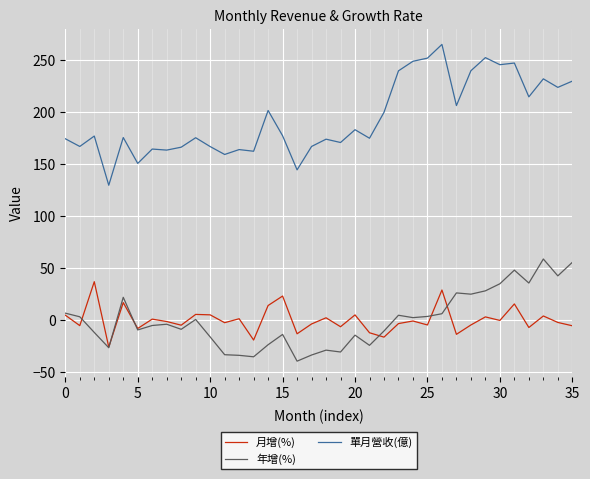

How many series are shown in this chart?

3